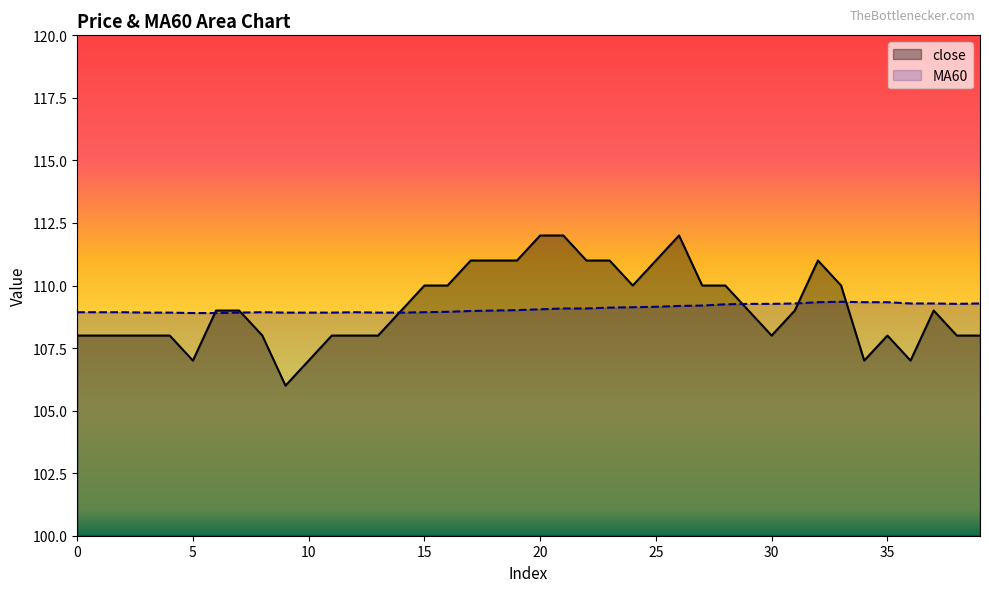

Does the chart display data point markers on the line(s)?

No